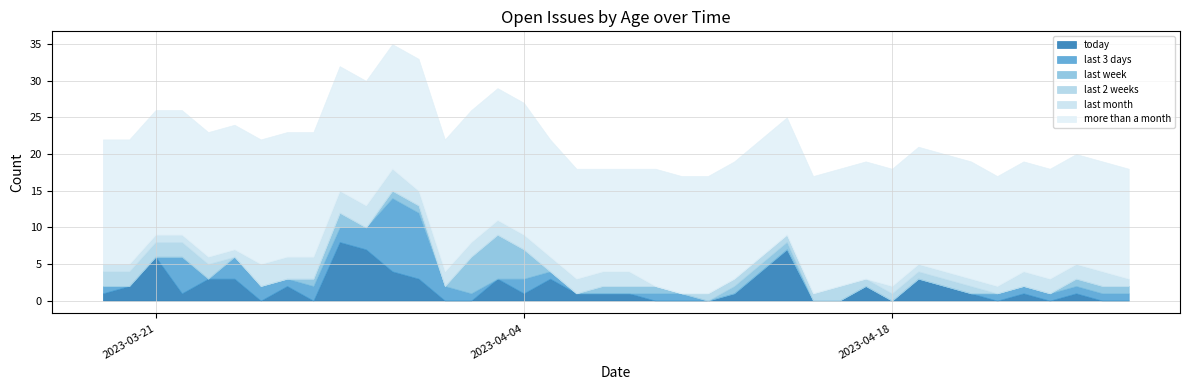

What is the difference between the highest and lowest values at 8?

16